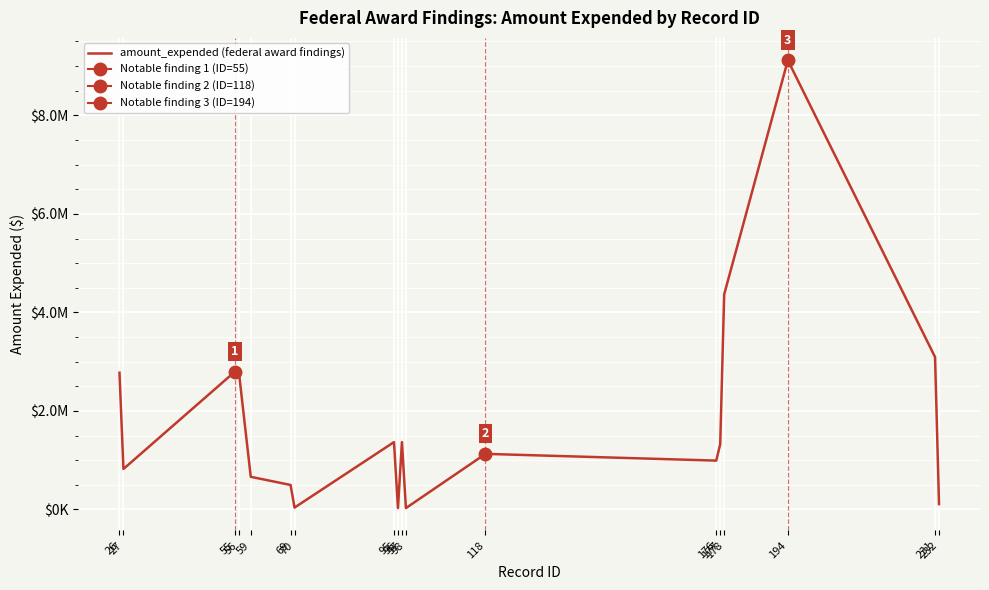

Where does the data first go above 1323388?

26